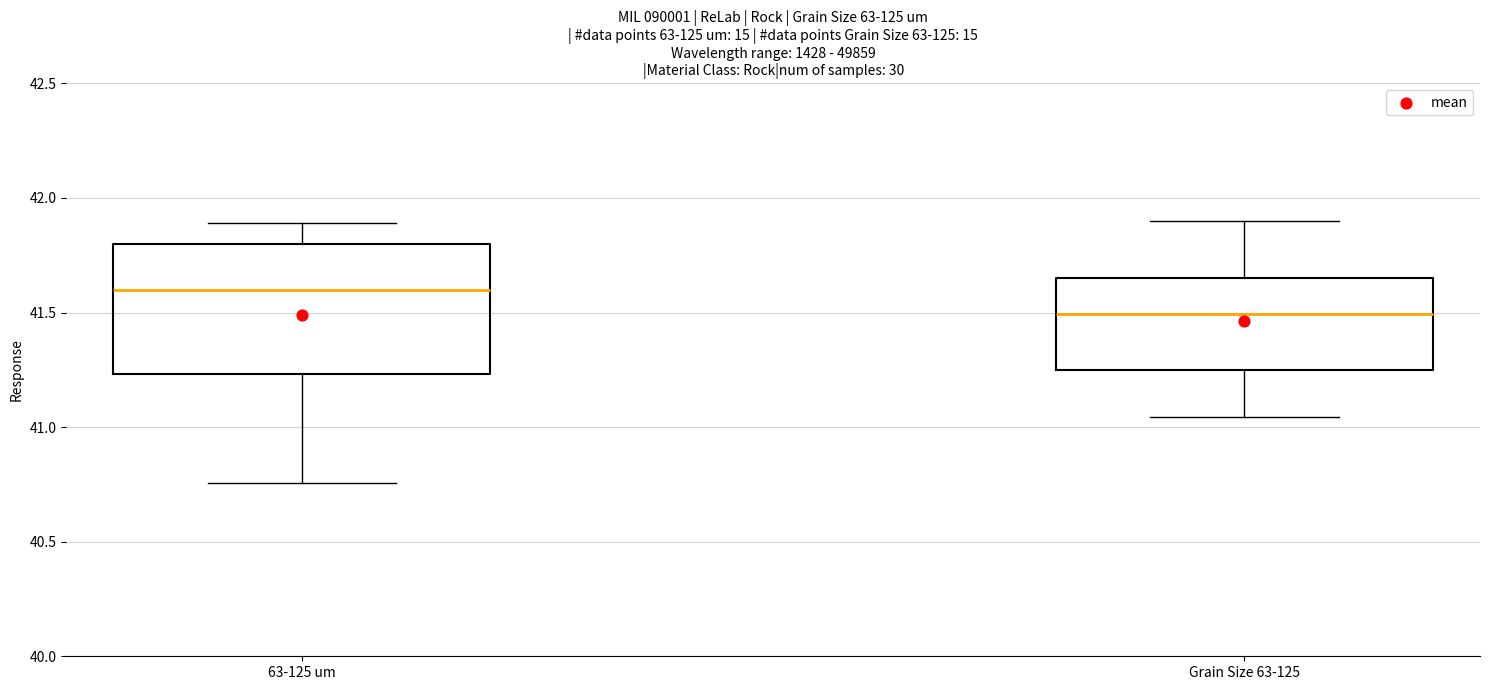

Comparing the boxes themselves (not the whiskers), which one is the tallest?

63-125 um